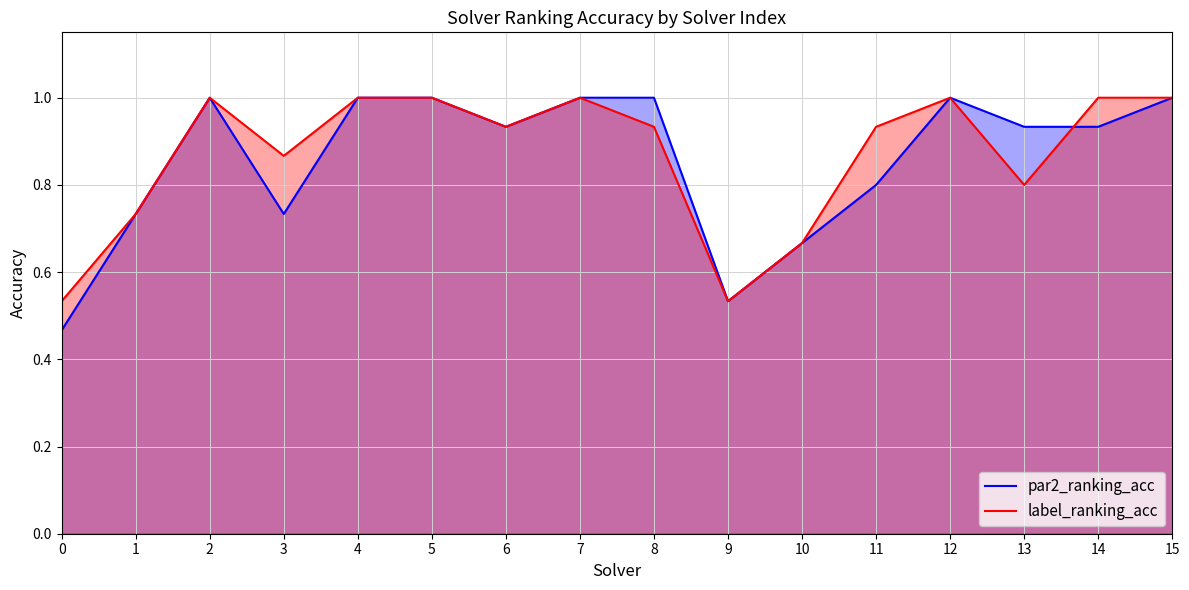

True or false: par2_ranking_acc has more than 2 interior local peaks.

False